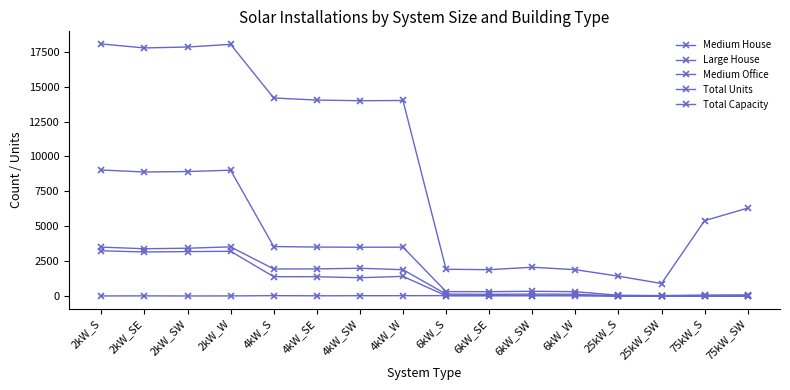

The value of Total Capacity at 4kW_W is 14004. True or false?

True